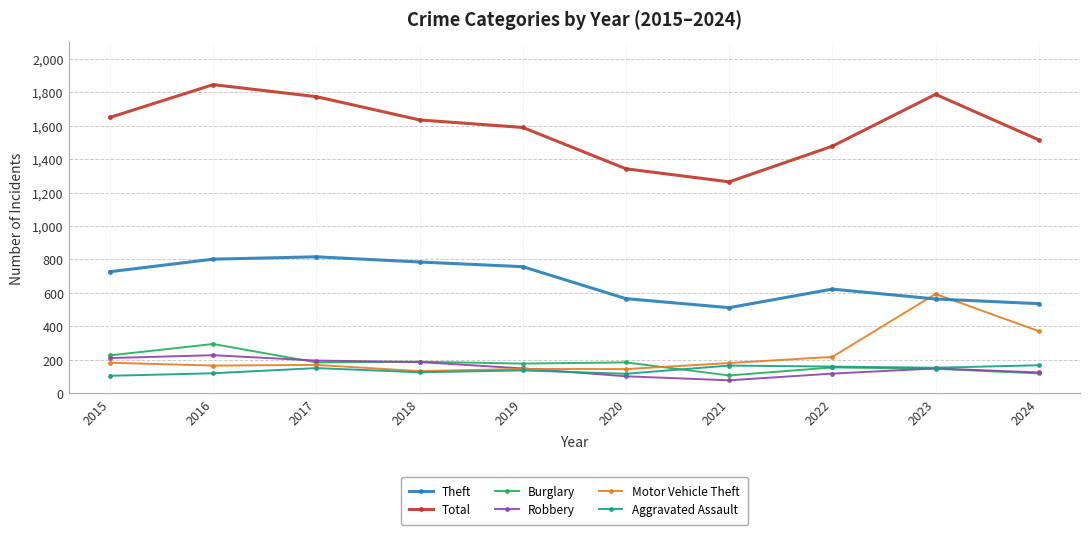

Is the value of Robbery at 2023 greater than the value of Aggravated Assault at 2015?

Yes